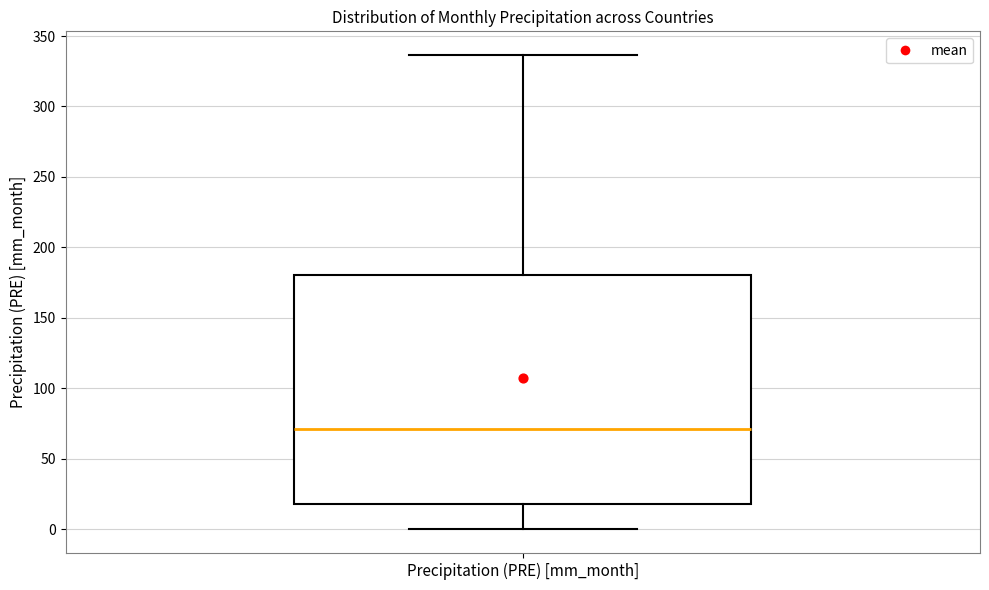

Where does the median line of the box for Precipitation (PRE) [mm_month] sit on the y-axis? The values are not printed on the chart, so give them approximately, as read against the axis.

70